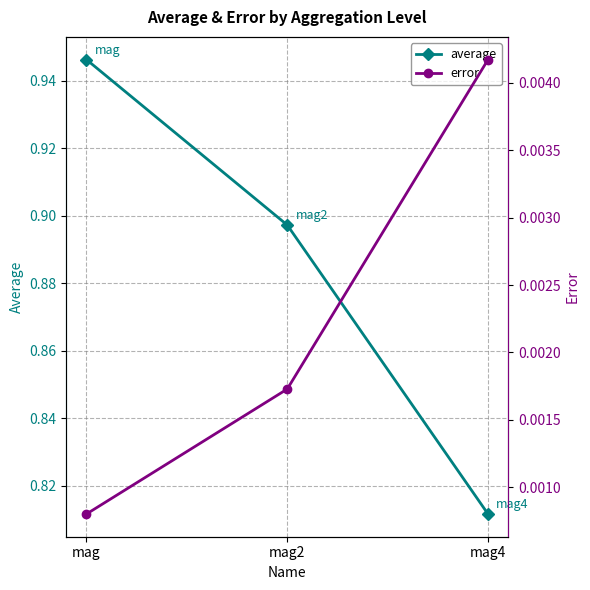

At mag4, list the series in order from largest to smallest.

average, error